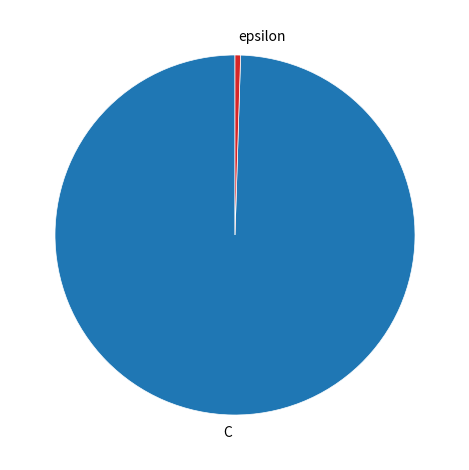

Do epsilon and C together represent more than half of the pie?

Yes